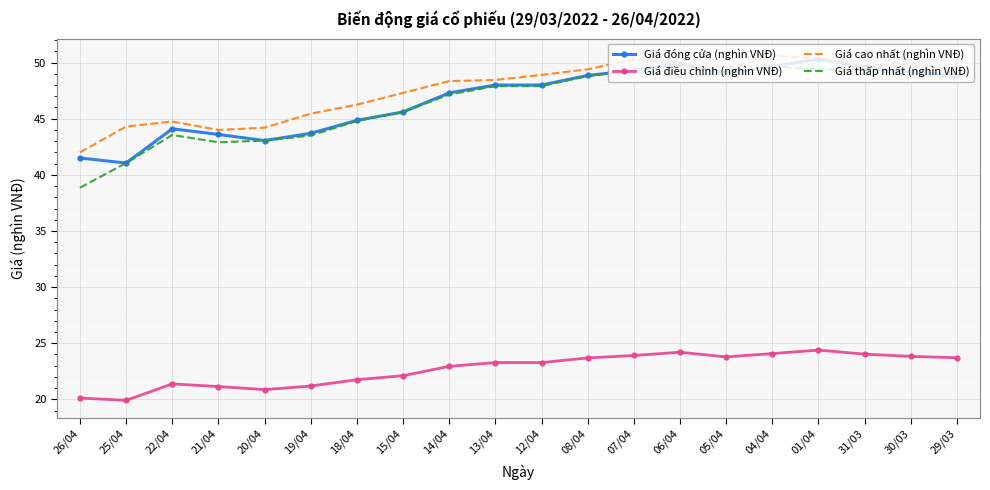

True or false: Giá thấp nhất (nghìn VNĐ) has a value of 26.2 at 21/04.

False